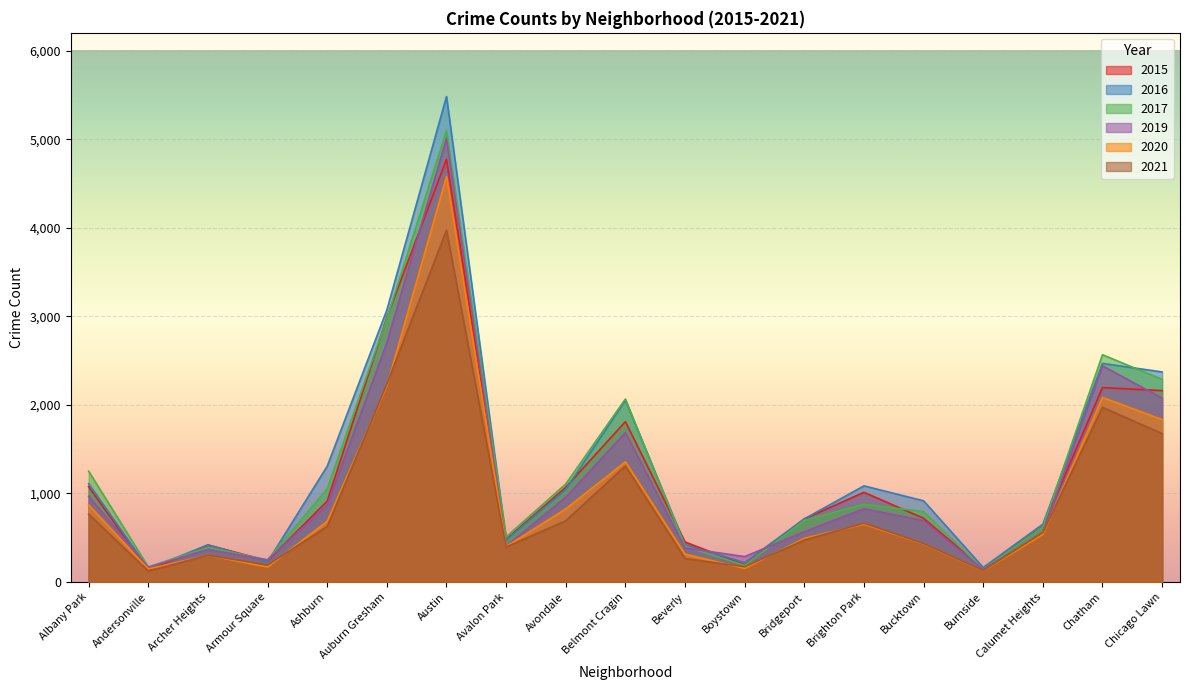

At Albany Park, list the series in order from smallest to largest.

2021, 2020, 2019, 2015, 2016, 2017